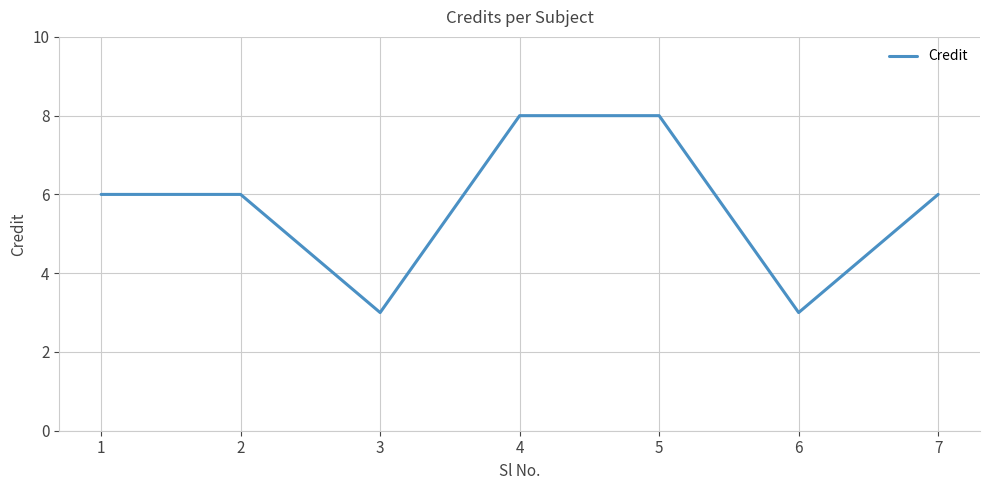

Reading left to right, list all the values displayed in this chart.

1=6	2=6	3=3	4=8	5=8	6=3	7=6